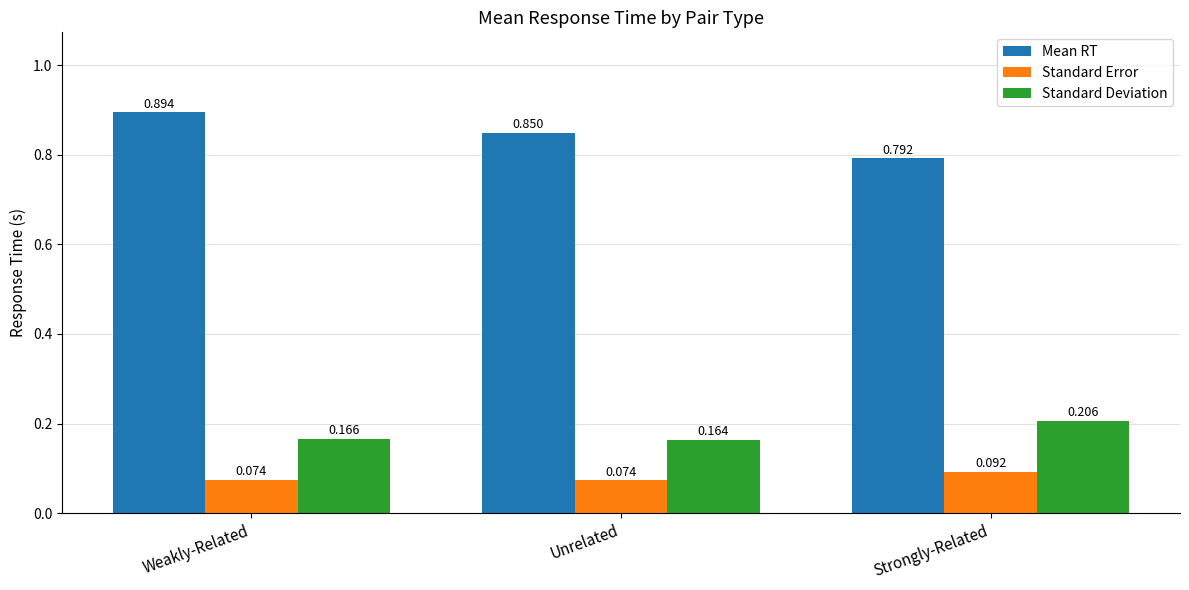

What is the label of the 2nd bar from the left?

Unrelated